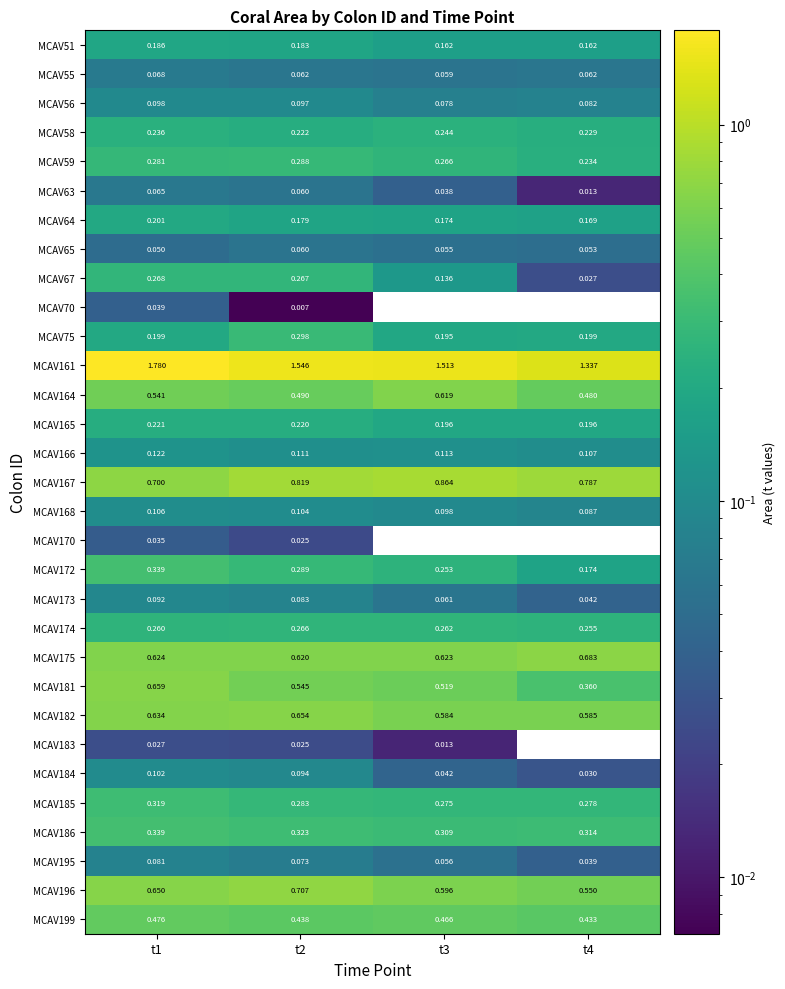

How many series are shown in this chart?

31